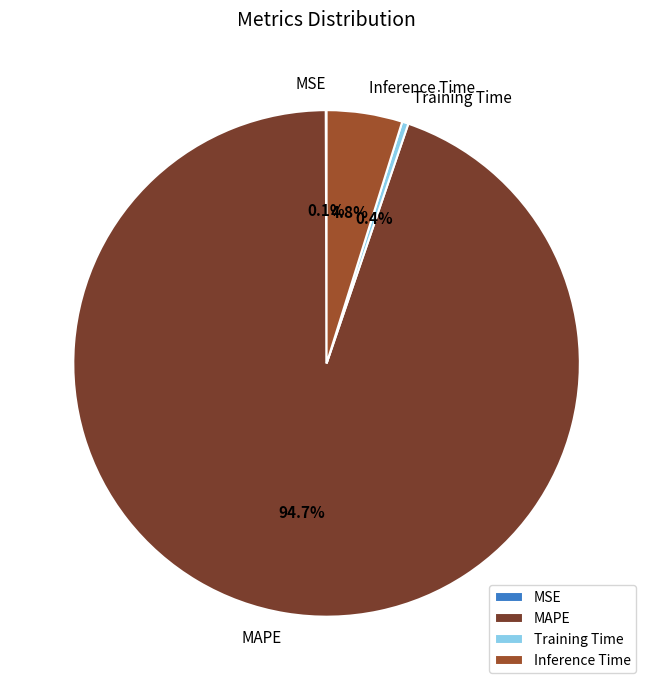

Combined, do Training Time and MAPE account for over 50%?

Yes